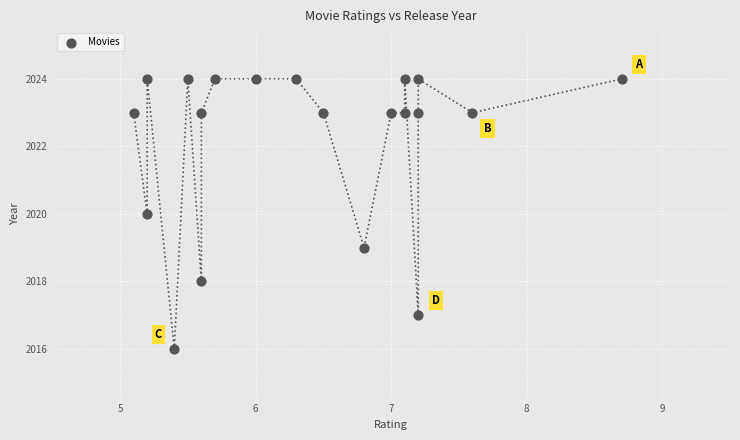

What is the range of Y values (max minus min)?

8